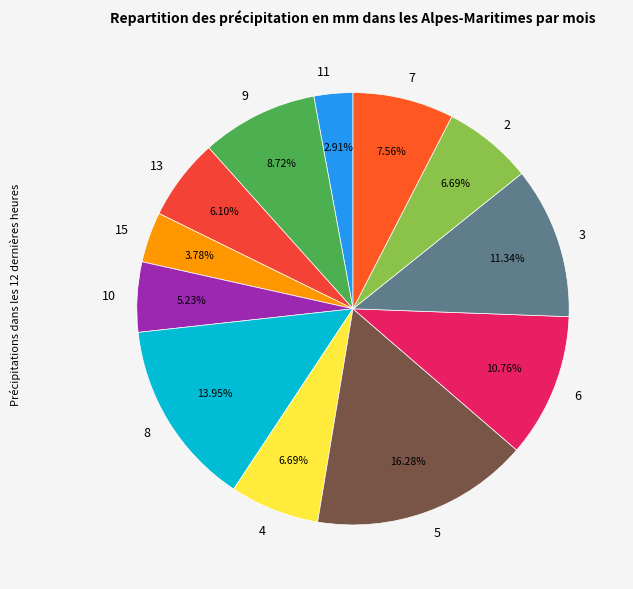

Which category has the smallest portion of the pie?

11